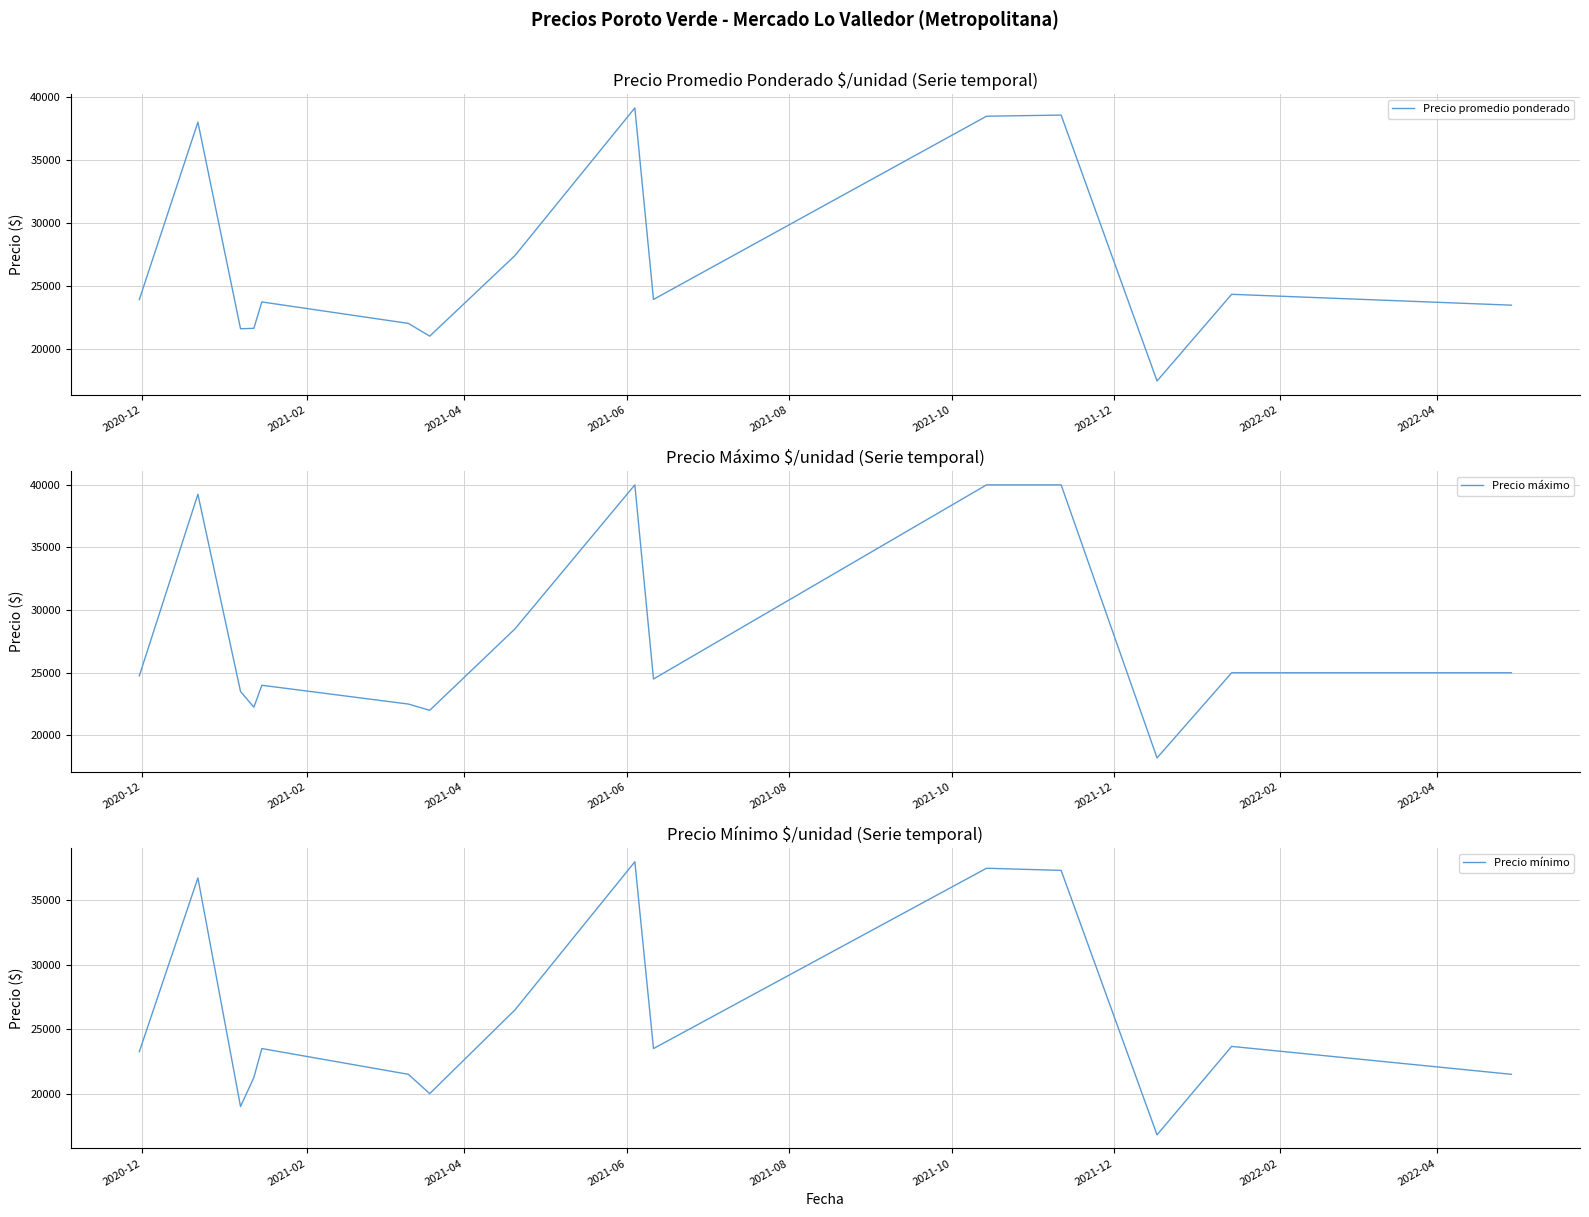

Reading right to left, what are all the values shown in this chart?

Precio promedio ponderado: 23489.0	24351.3	17473.0	38575.0	38487.0	23944.5	39143.0	27425.0	21030.5	22042.5	23745.5	21651.2	21617.0	38014.5	23925.0
Precio máximo: 25000.0	25000.0	18200.0	40000.0	40000.0	24500.0	40000.0	28500.0	22000.0	22500.0	24000.0	22250.0	23500.0	39250.0	24750.0
Precio mínimo: 21500.0	23666.7	16800.0	37333.3	37500.0	23500.0	38000.0	26500.0	20000.0	21500.0	23500.0	21250.0	19000.0	36750.0	23250.0